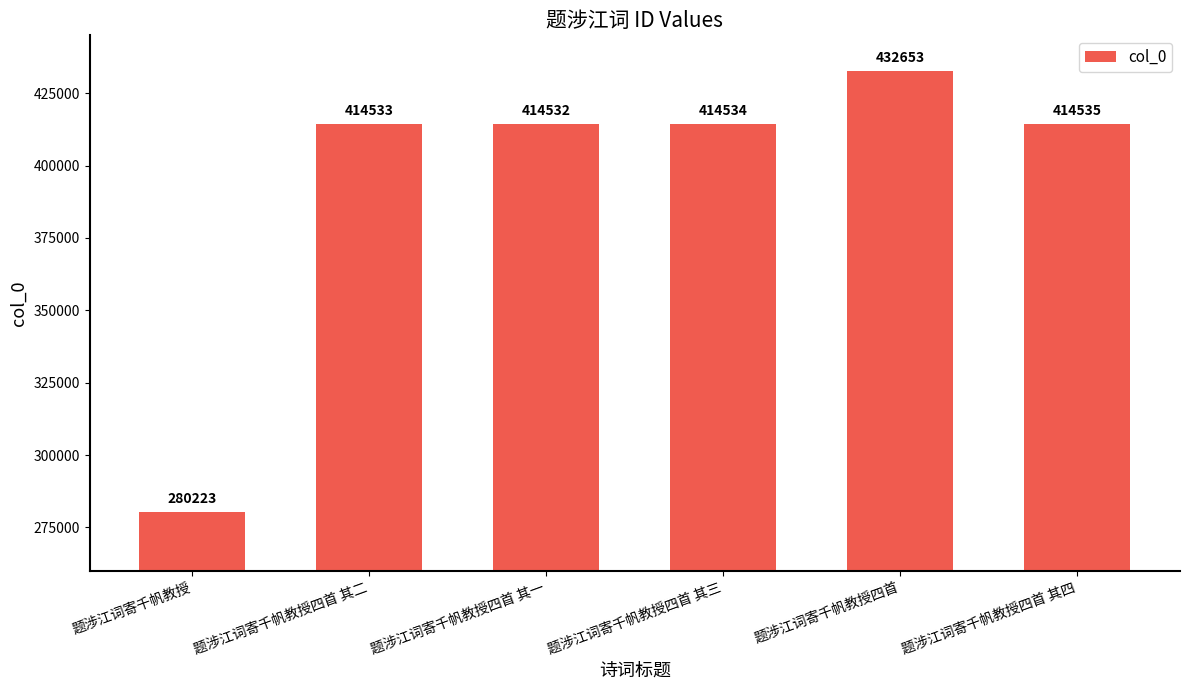

What is the difference between the maximum and minimum values?

152430